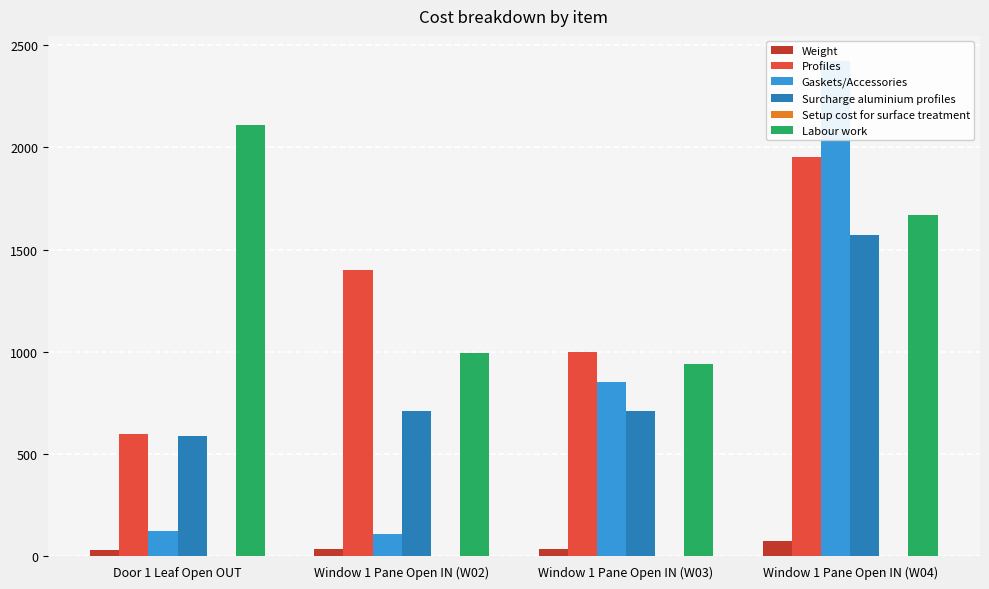

Reading left to right, what are all the values shown in this chart?

Weight: 28.1	34.2	34.2	75.4
Profiles: 596.2	1397.9	997.5	1954.4
Gaskets/Accessories: 121.4	106.2	850.0	2425.0
Surcharge aluminium profiles: 589.7	711.3	711.3	1569.7
Setup cost for surface treatment: 0.0	0.0	0.0	0.0
Labour work: 2108.0	992.0	942.4	1671.5